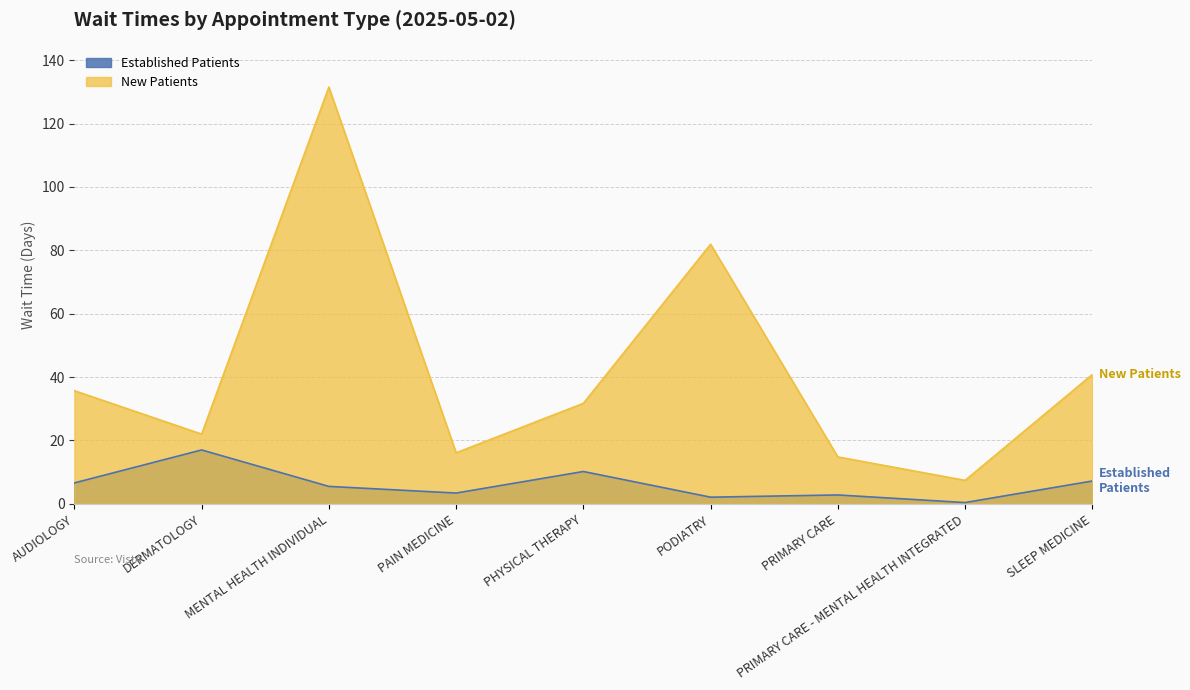

Is the value of NewPatients at MENTAL HEALTH INDIVIDUAL greater than the value of EstablishedPatients at DERMATOLOGY?

Yes